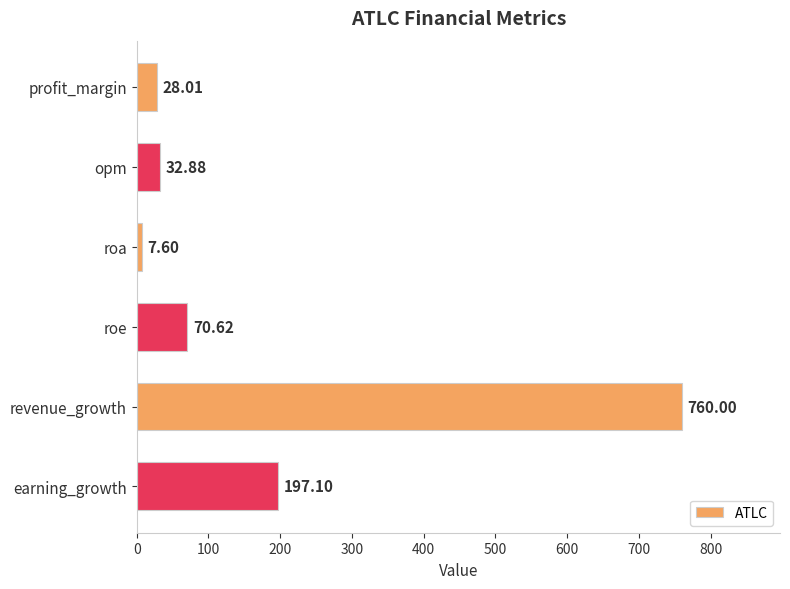

What is the change in value from roe to revenue_growth?

+689.4